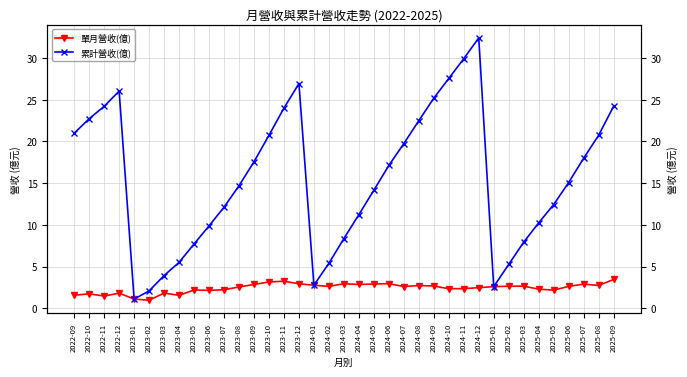

At how many categories does at least one series exceed 28?

2